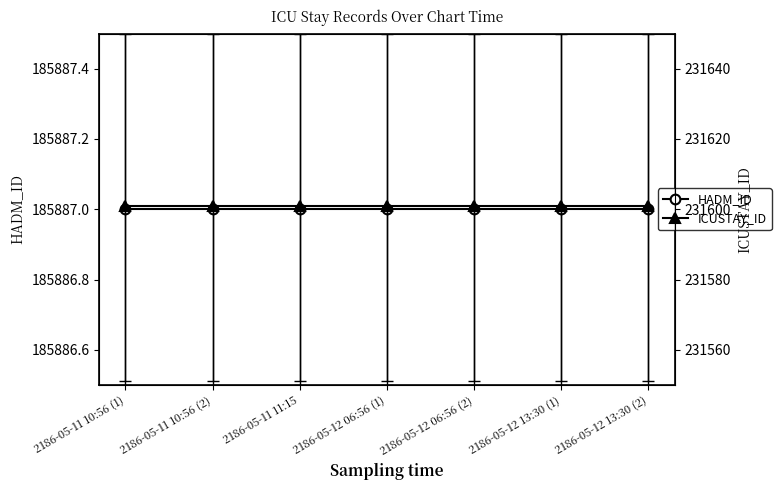

What are all the series names shown in the legend?

HADM_ID, ICUSTAY_ID